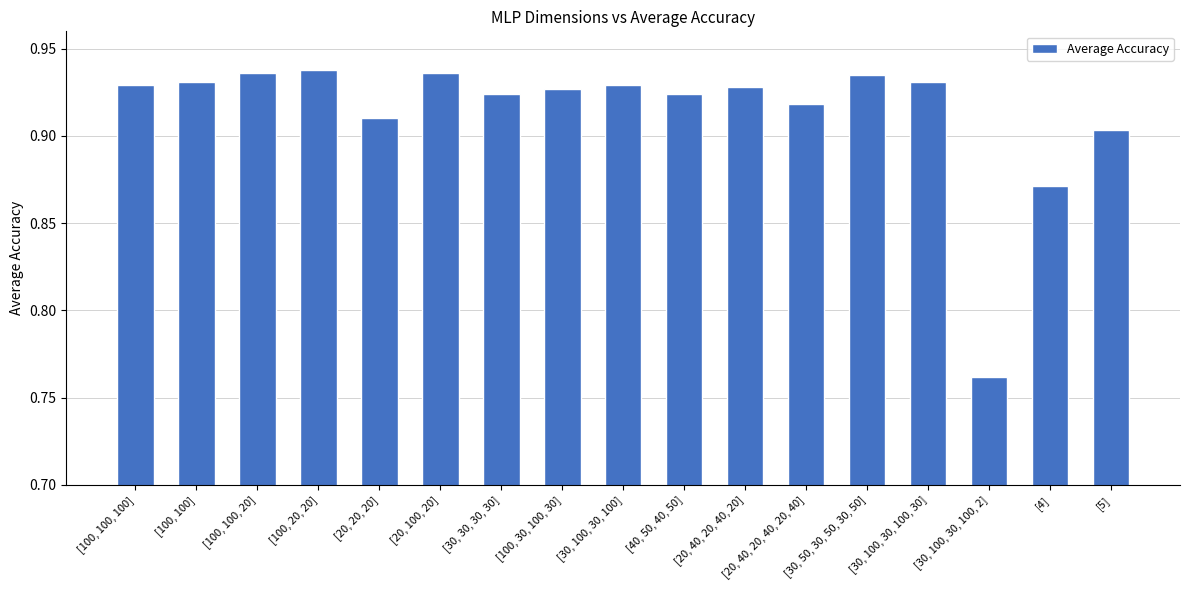

Does the chart contain any negative values?

No